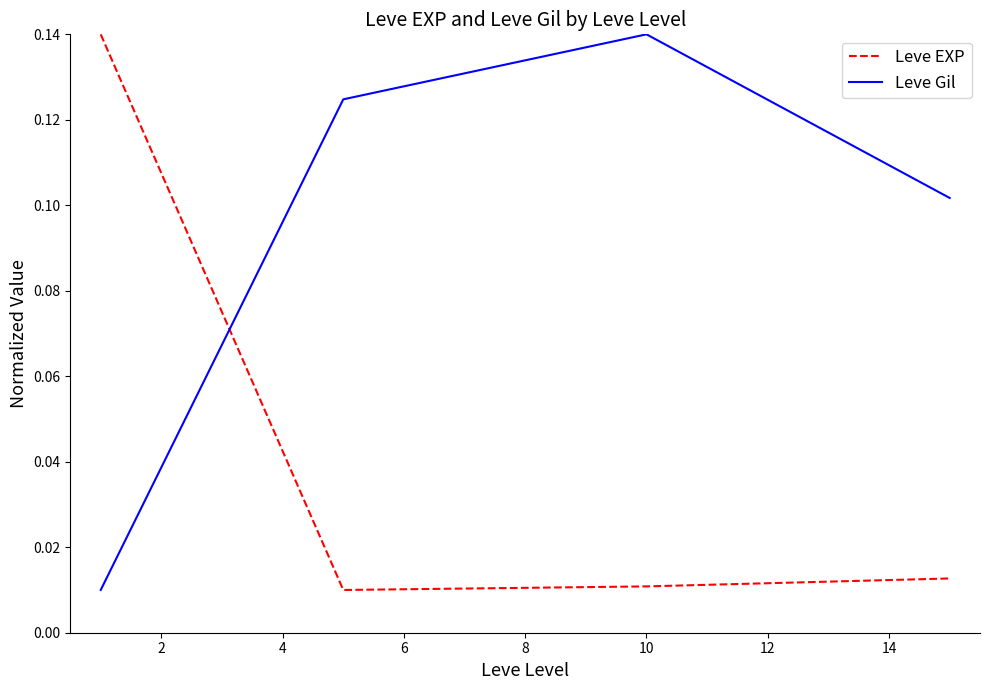

How many times do Leve Gil and Leve EXP cross each other?

1